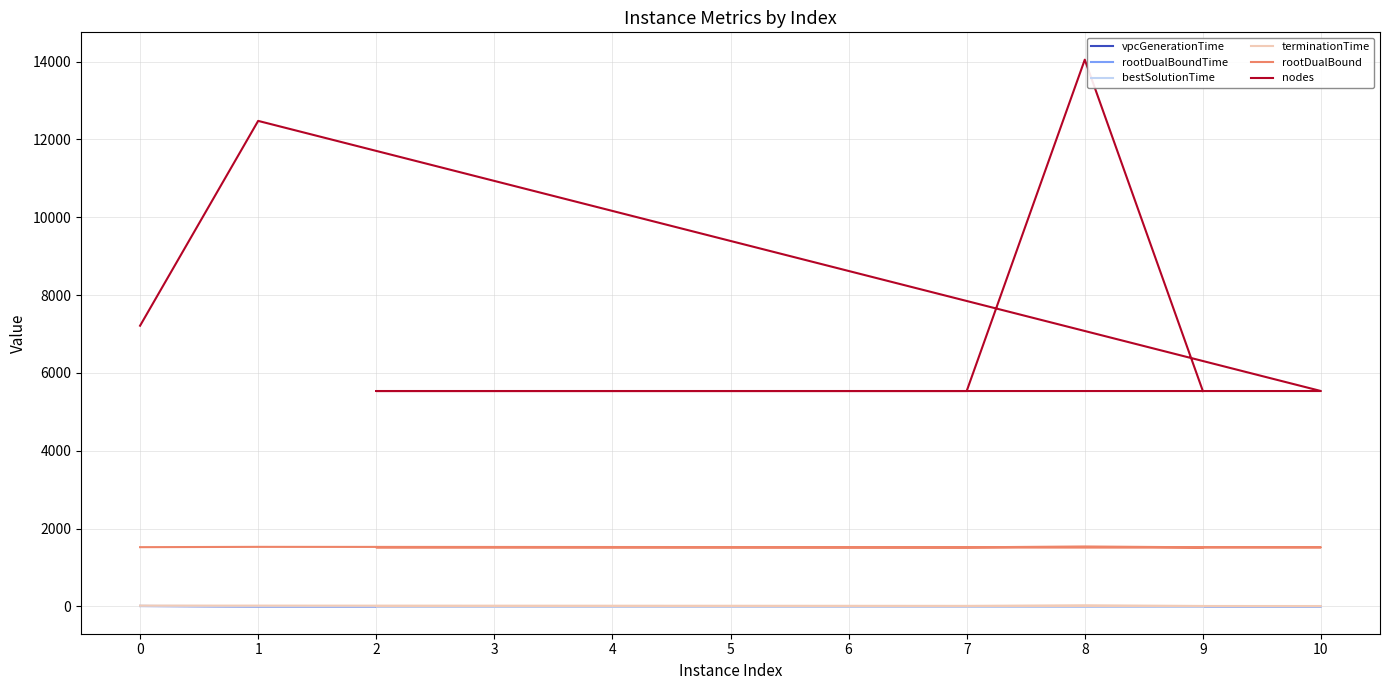

True or false: bestSolutionTime has a value of 0.9 at 4.

False